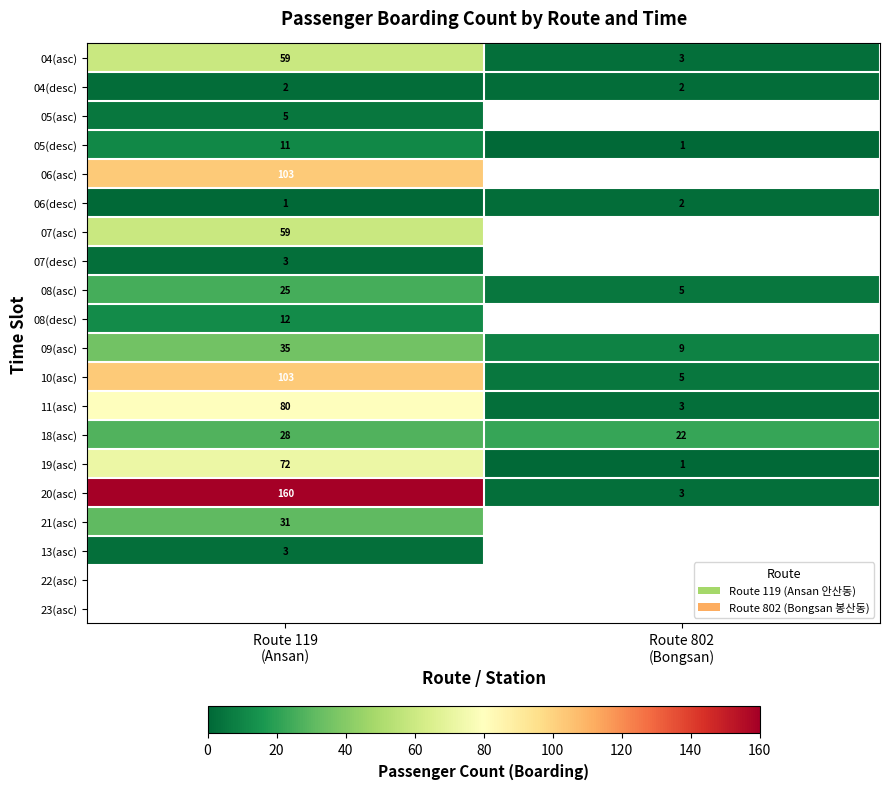

What is the minimum value for 11(asc)?

3